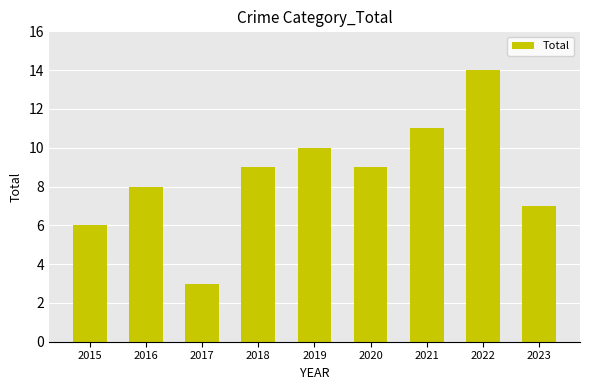

How many categories are shown in the chart?

9